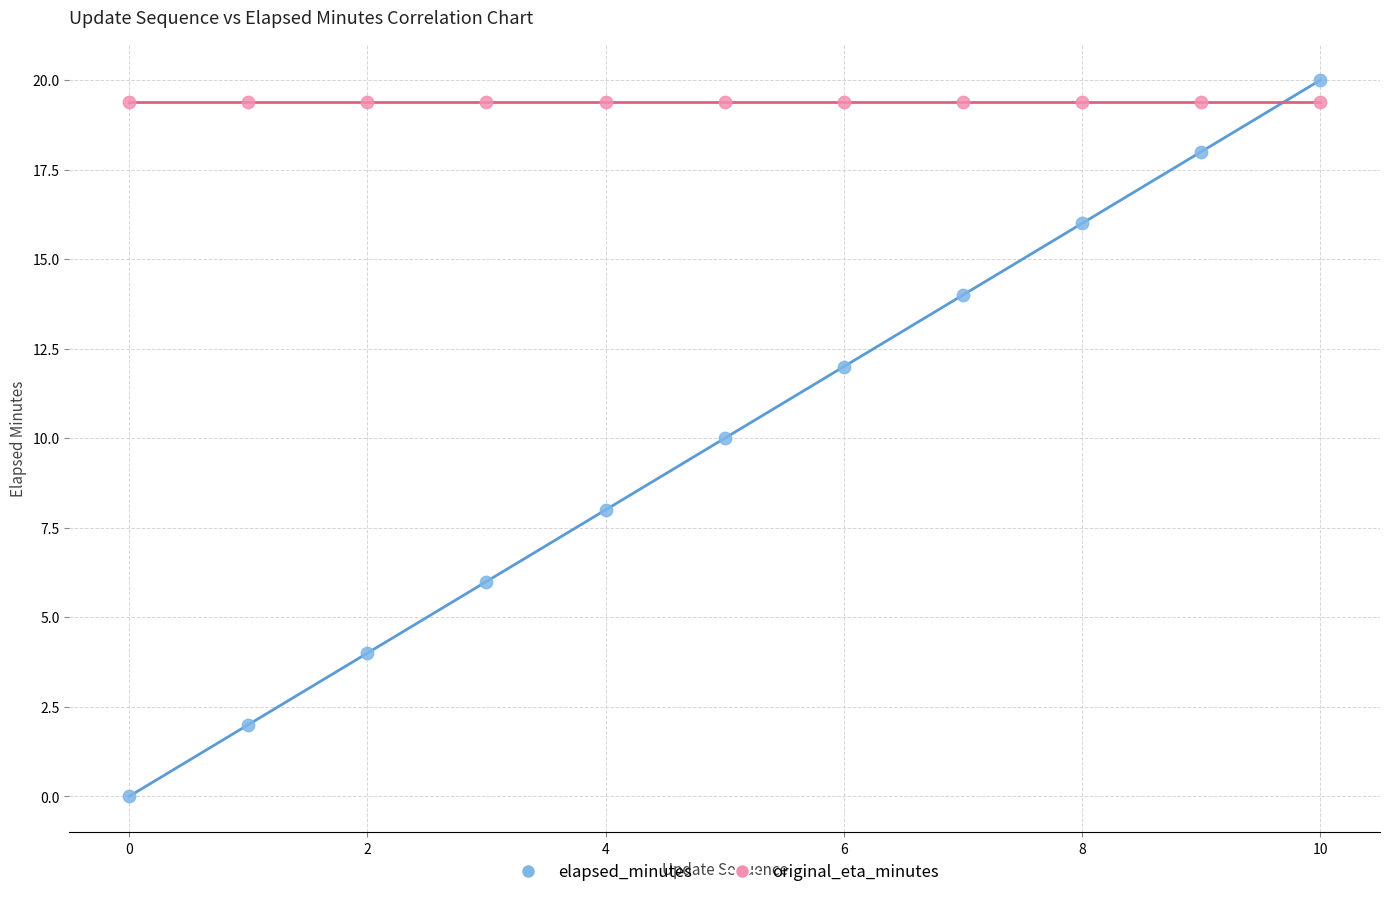

Which series contains the lowest Y value?

elapsed_minutes